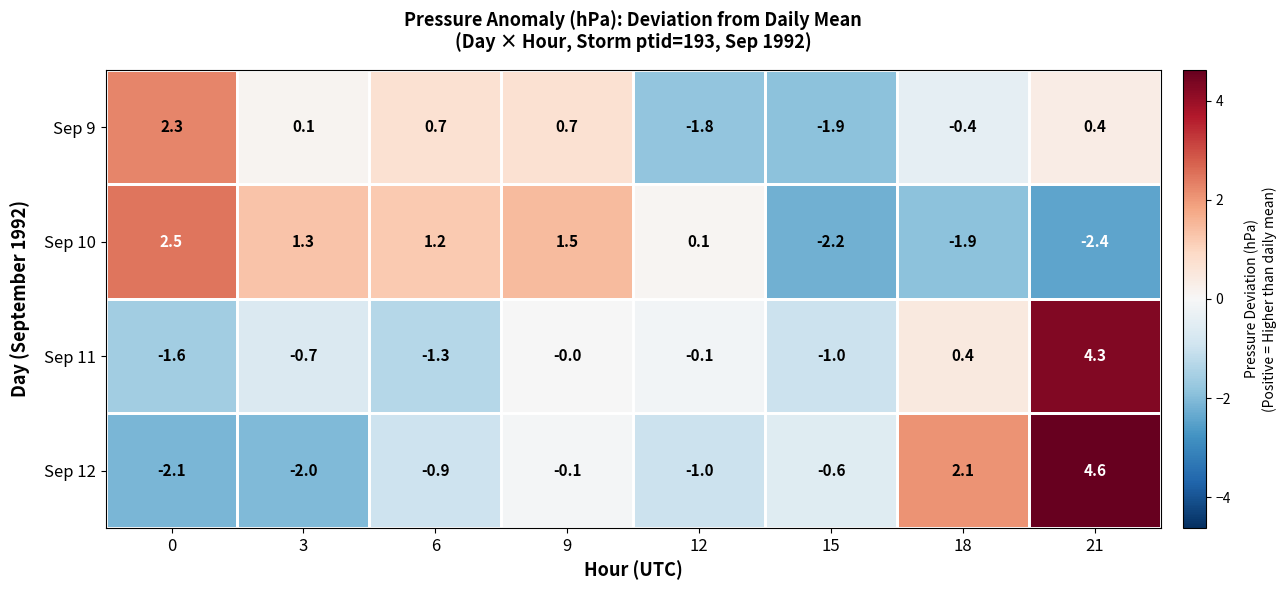

What is the difference between the highest and lowest values at 18?

4.0